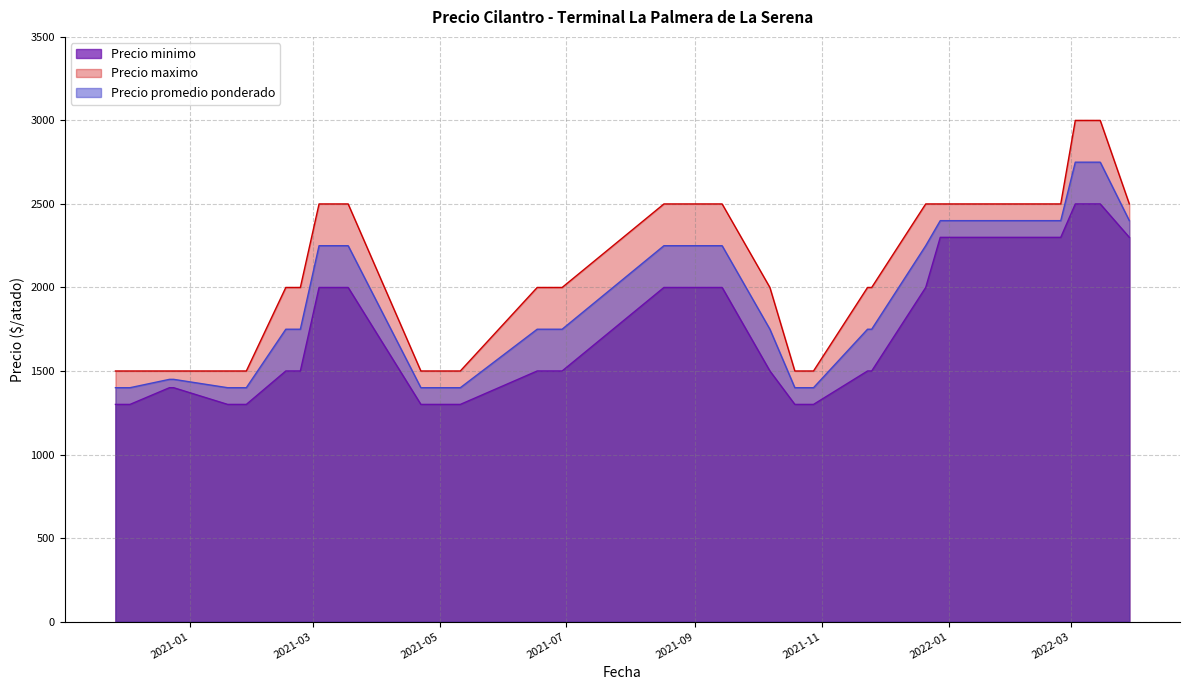

What is the label of the 25th point from the right?

2021-03-18